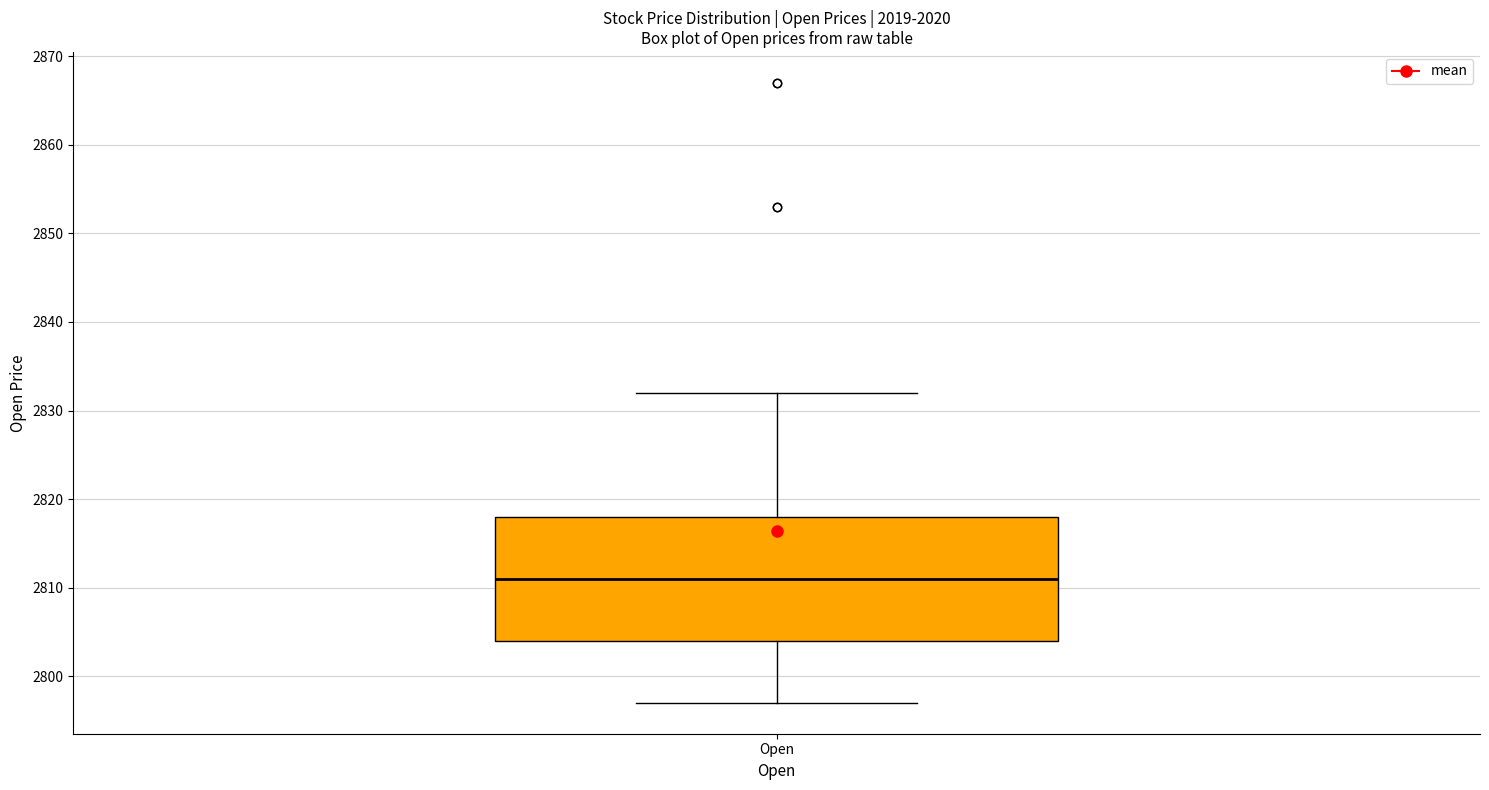

Read this box plot against the y-axis: the position of the median line, the range covered by the box, and the ends of both whiskers. The values are not printed on the chart, so give them approximately, as read against the axis.

median 2811, box 2804 to 2818, whiskers 2797 to 2832